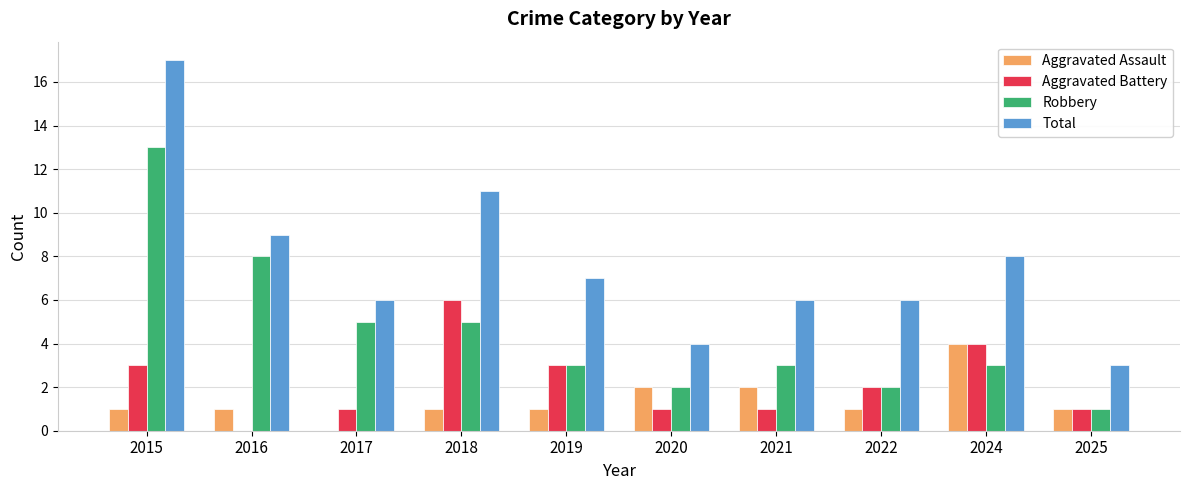

Reading left to right, list all the values displayed in this chart.

Aggravated Assault: 1	1	0	1	1	2	2	1	4	1
Aggravated Battery: 3	0	1	6	3	1	1	2	4	1
Robbery: 13	8	5	5	3	2	3	2	3	1
Total: 17	9	6	11	7	4	6	6	8	3